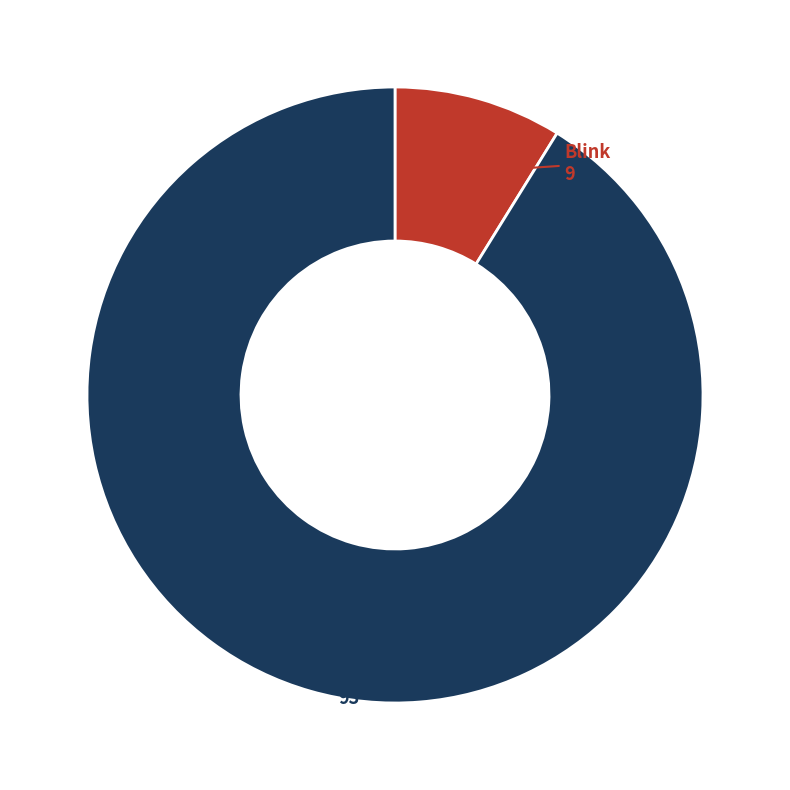

Is there a majority slice in this chart?

Yes